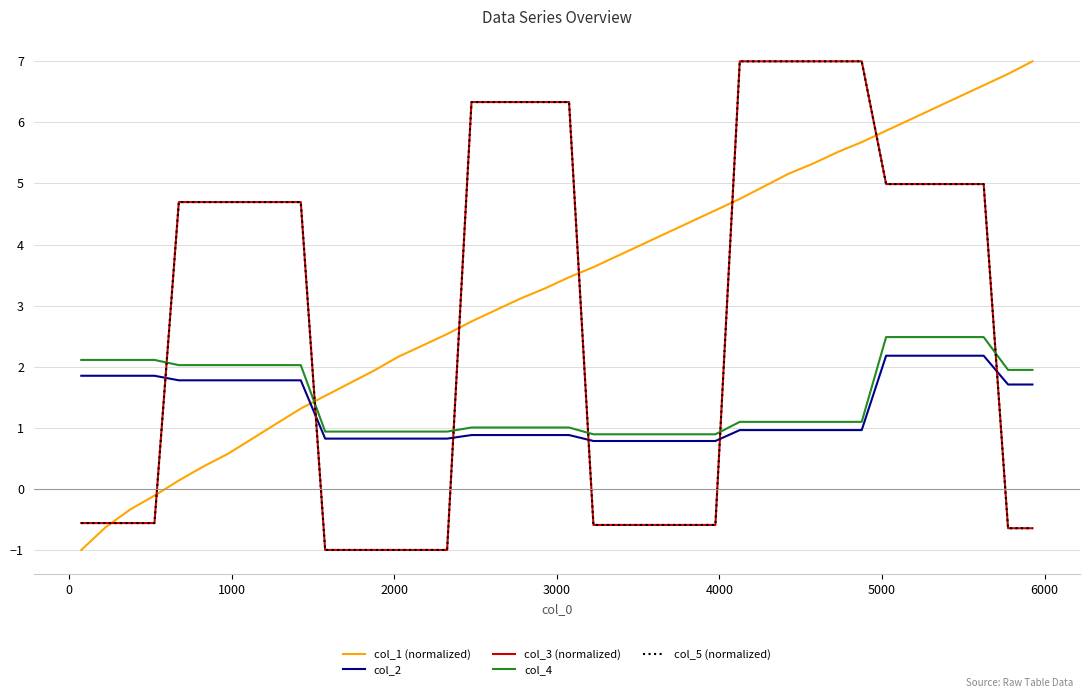

Is this an area chart (filled region under the line)?

No